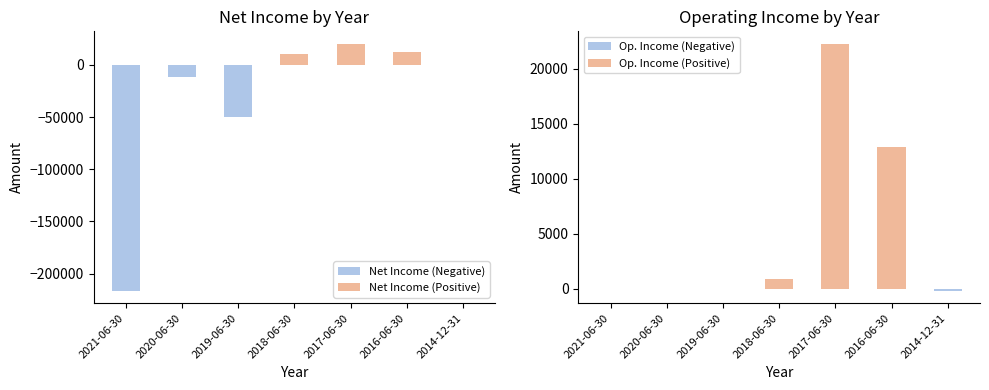

The value of Op. Income (Negative) at 2019-06-30 is -71. True or false?

False